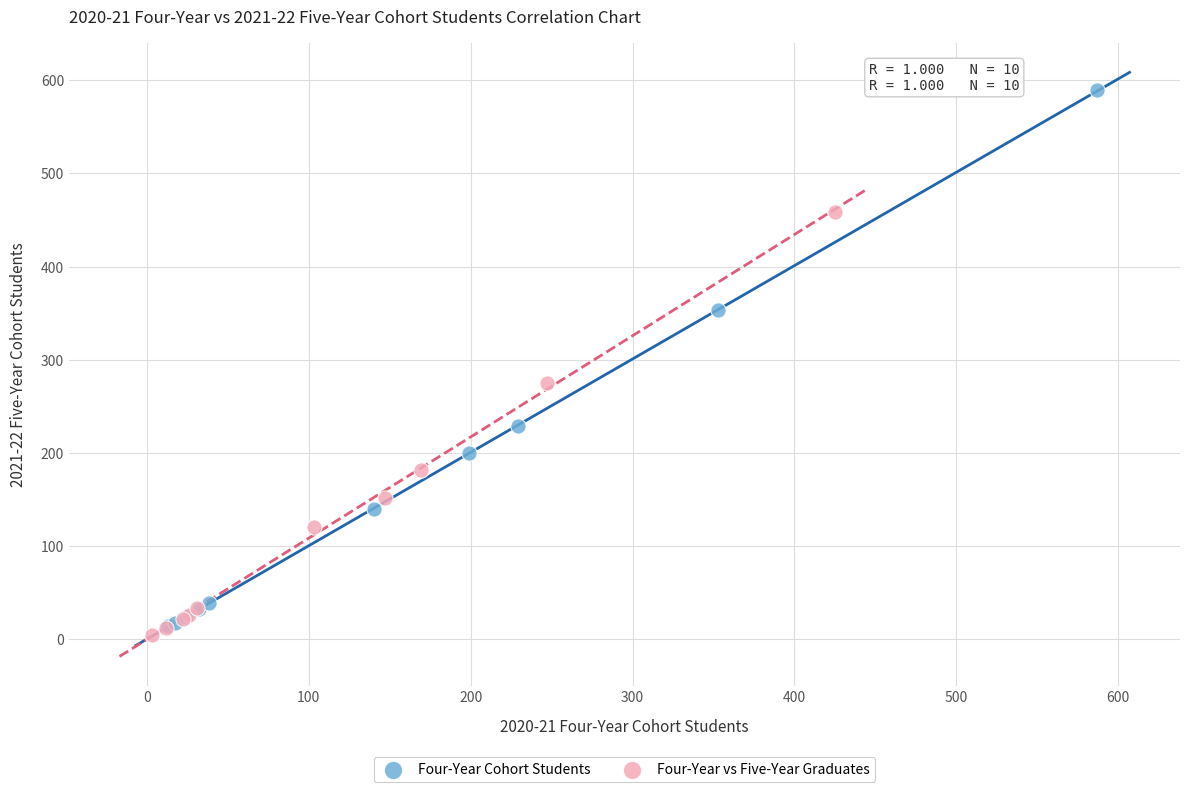

Which series contains the lowest Y value?

Four-Year vs Five-Year Graduates